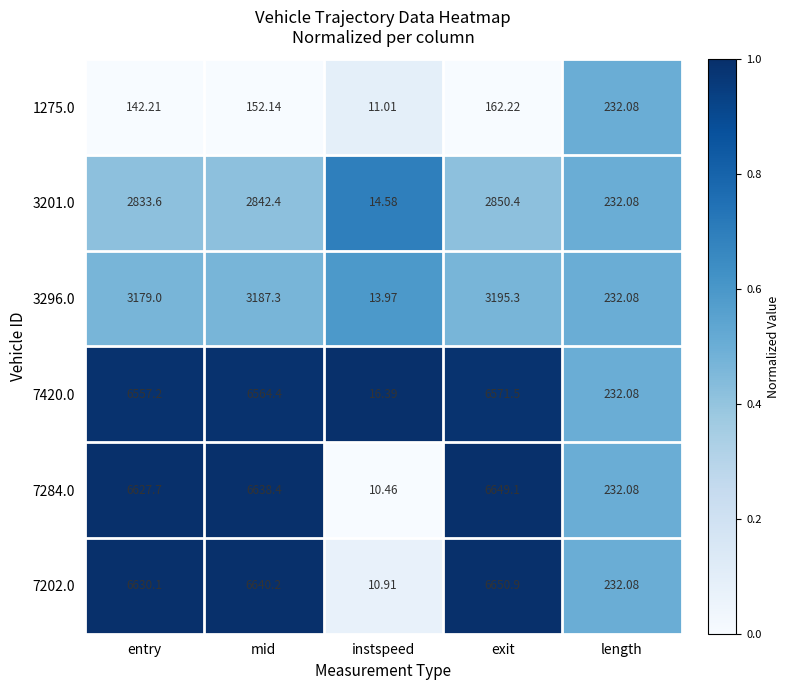

At which category is the sum across all series the highest?

exit